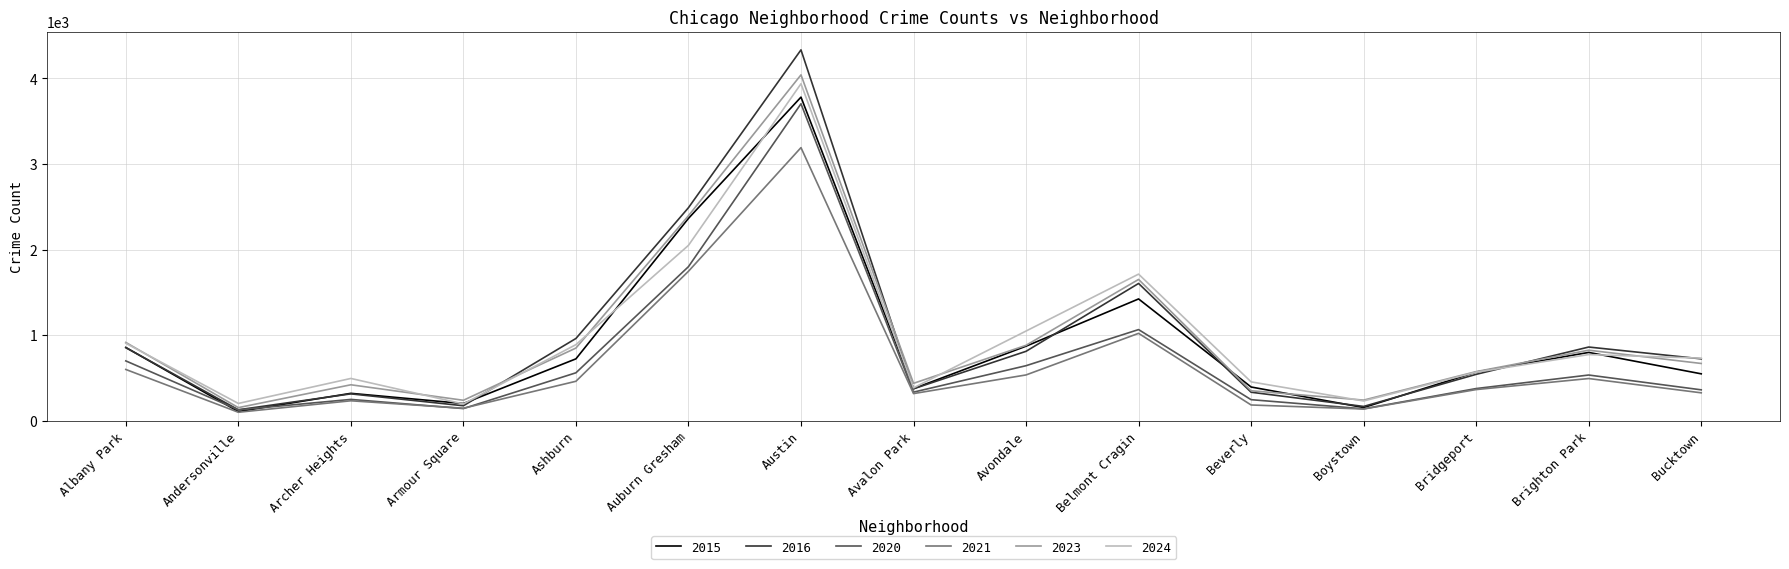

How many interior local peaks does the 2016 series have?

4